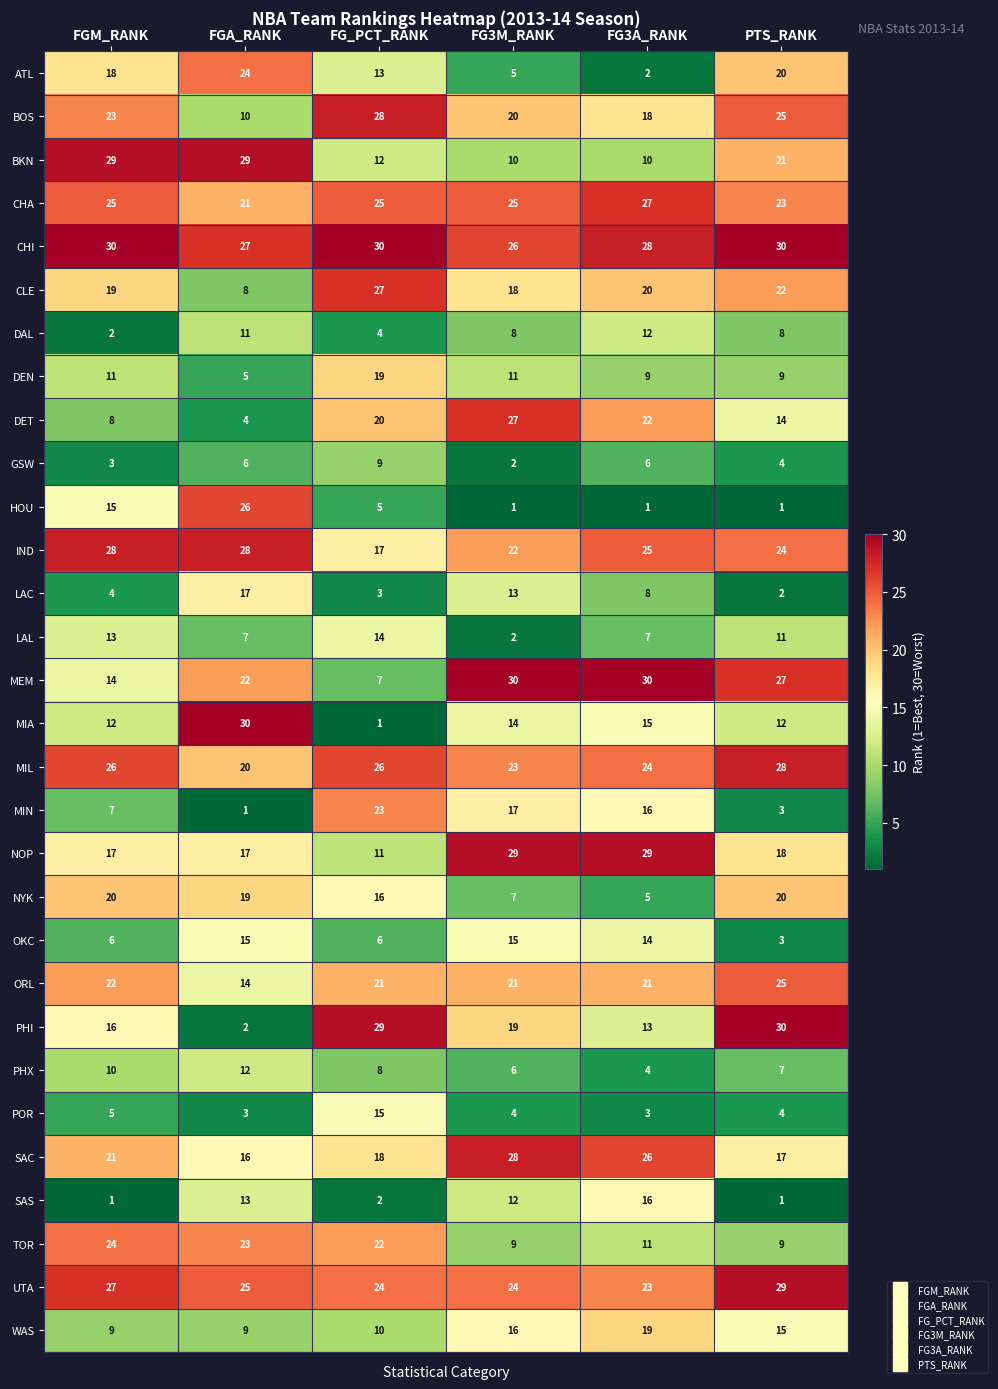

Count the number of data series in this chart.

30